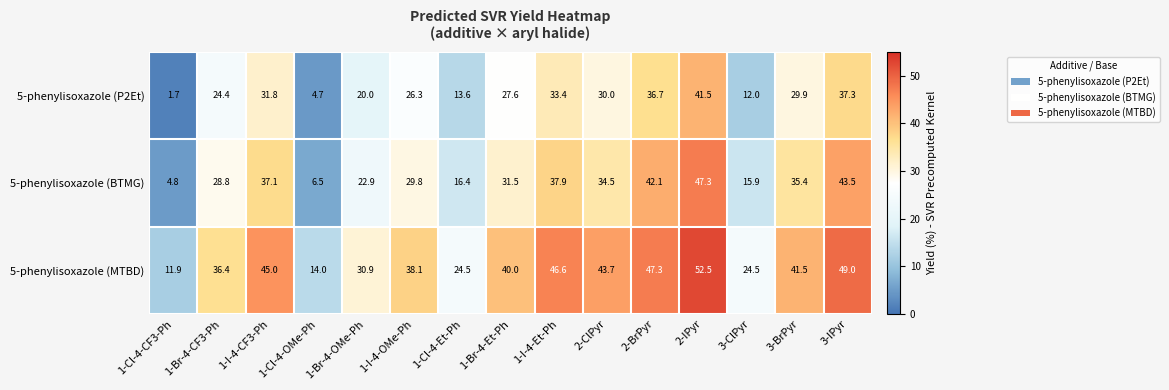

What is the difference between the 5-phenylisoxazole (BTMG) values at 3-BrPyr and 3-ClPyr?

19.5